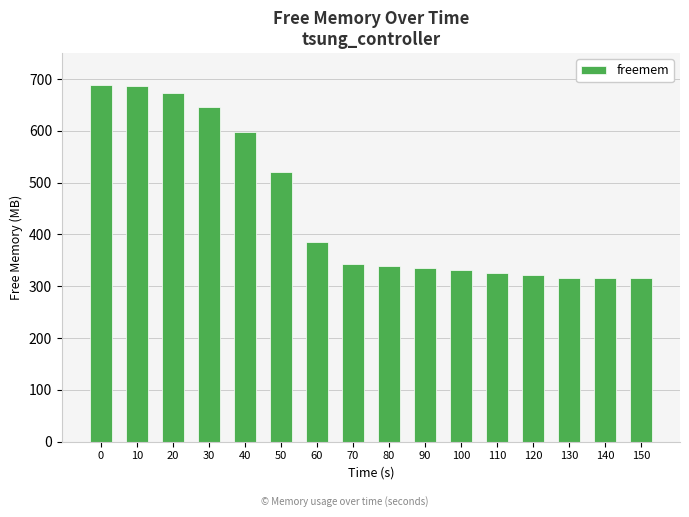

What is the average value?

446.4